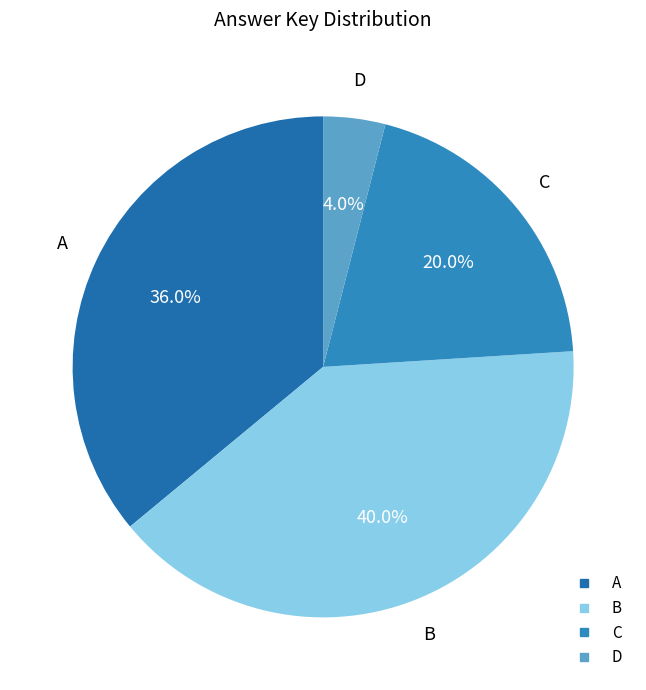

What percentage is the A slice, to the nearest percent?

36%